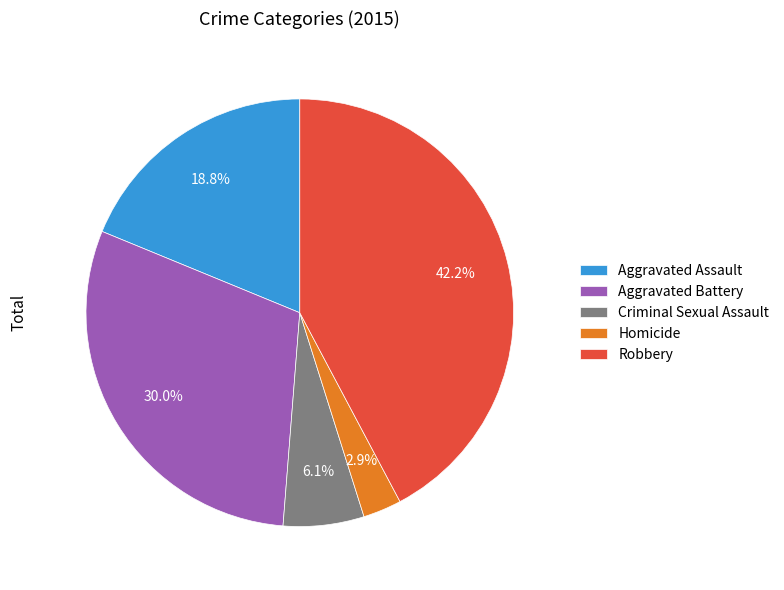

To the nearest percent, what is the combined percentage of Aggravated Battery and Robbery?

72%